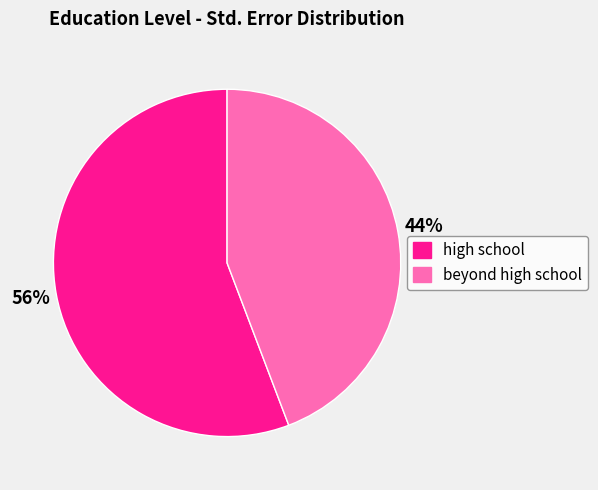

Is there any slice that represents more than half of the pie?

Yes